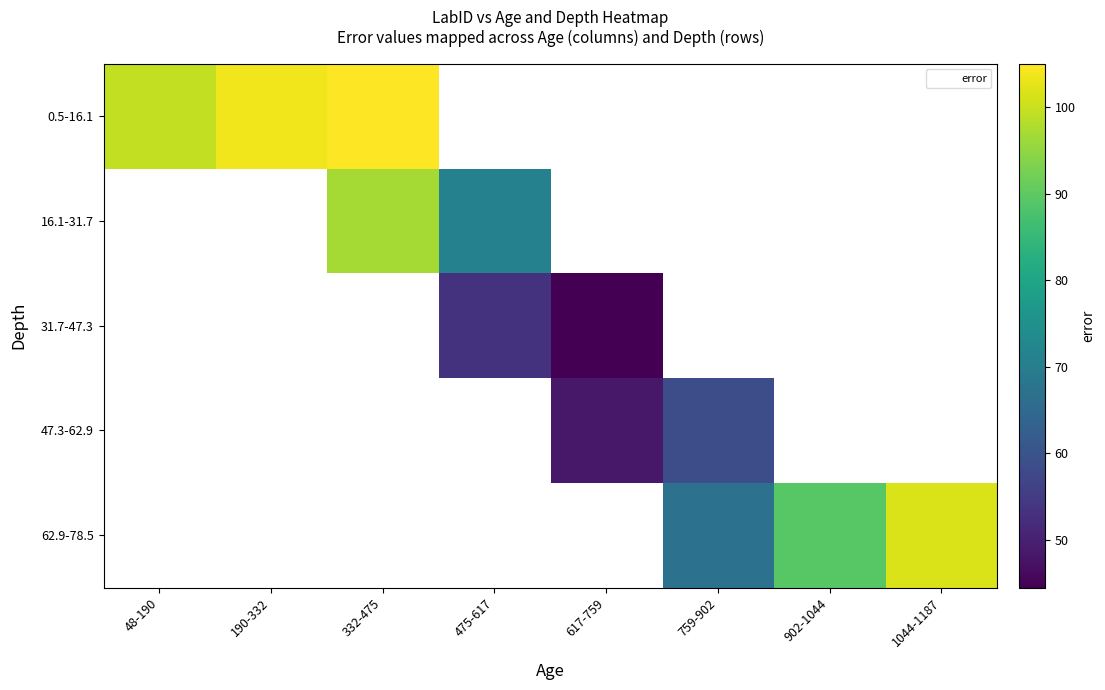

Is the value of 31.7-47.3 at 617-759 greater than the value of 0.5-16.1 at 759-902?

No